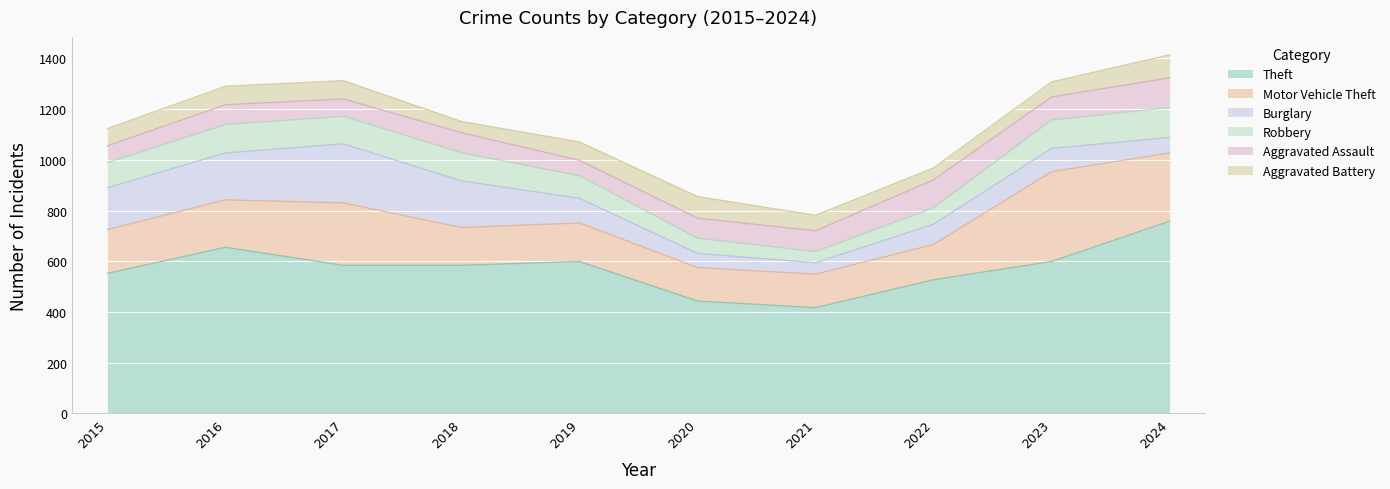

True or false: Aggravated Assault and Motor Vehicle Theft intersect in this chart.

False